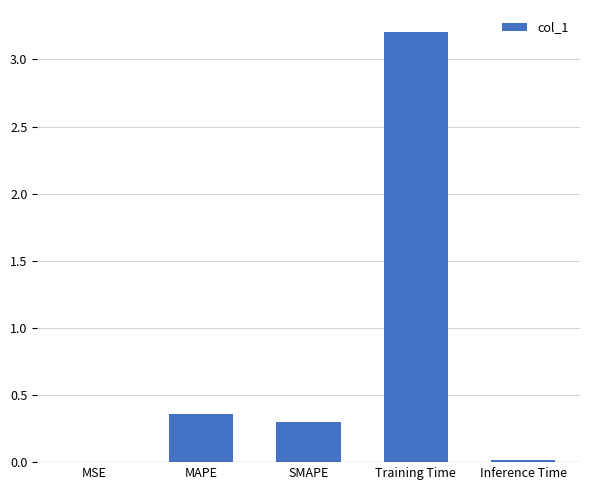

The chart shows a value of 0.1 at MAPE. True or false?

False